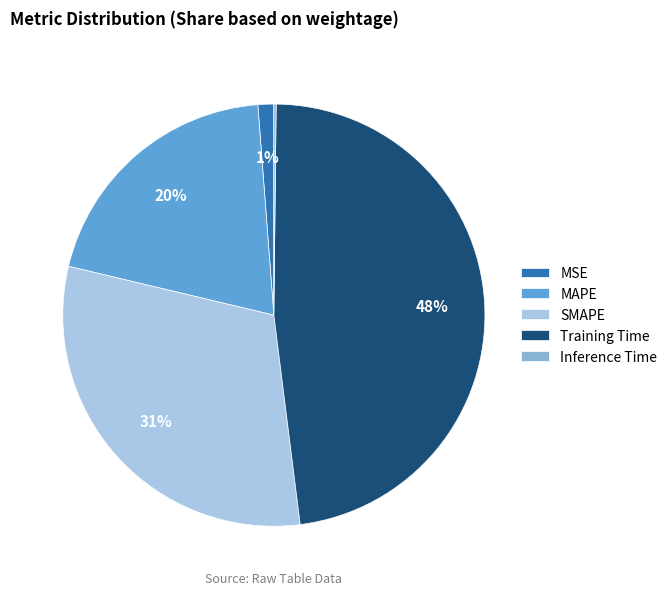

Is it true that Training Time is 48% of the pie?

True